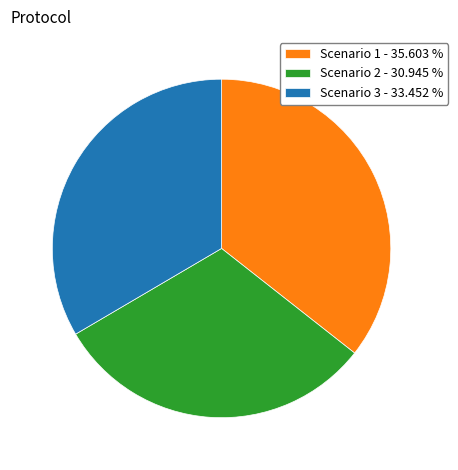

Between Scenario 3 - 33.452 % and Scenario 2 - 30.945 %, which is larger?

Scenario 3 - 33.452 %